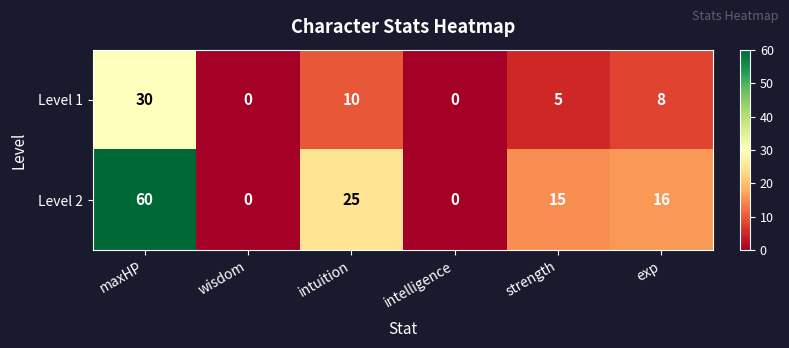

What is the total value across all series at maxHP?

90